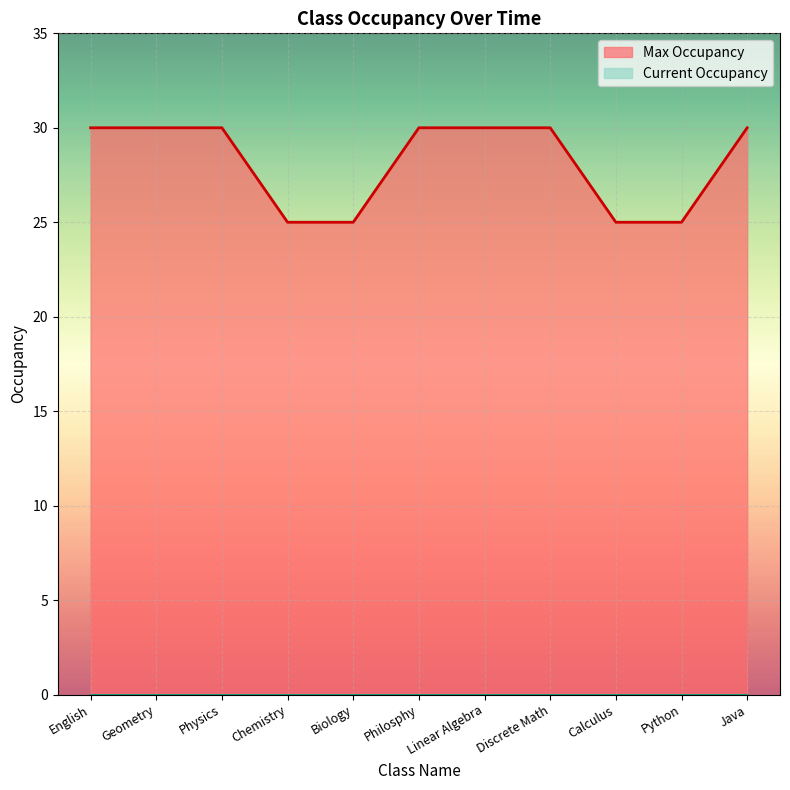

Where is the data nearest to the value 27?

Chemistry